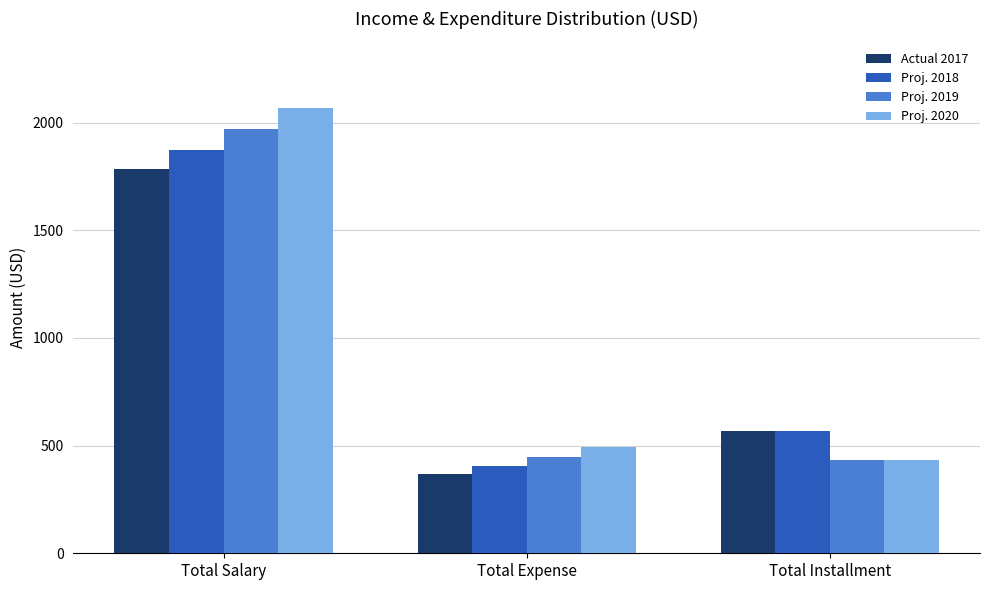

Is it true that Proj. 2018 equals 687.2 at Total Salary?

False